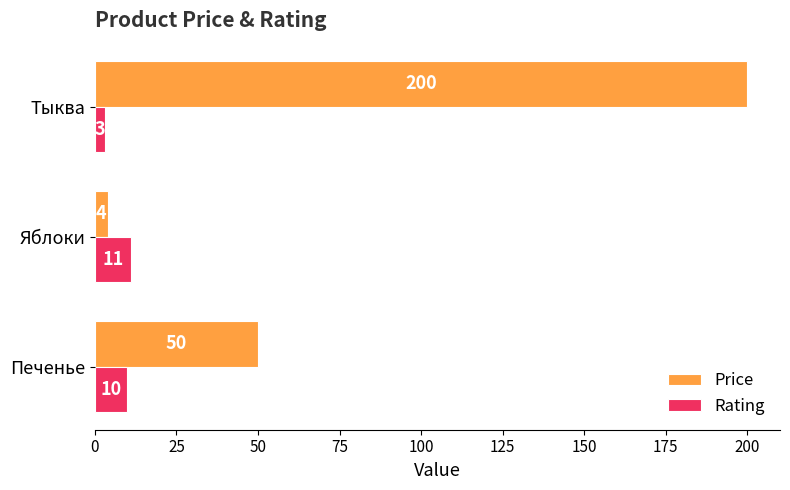

True or false: Rating has a value of 11 at Яблоки.

True